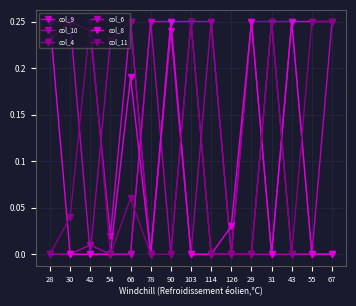

What is the total value across all series at 114?

0.5